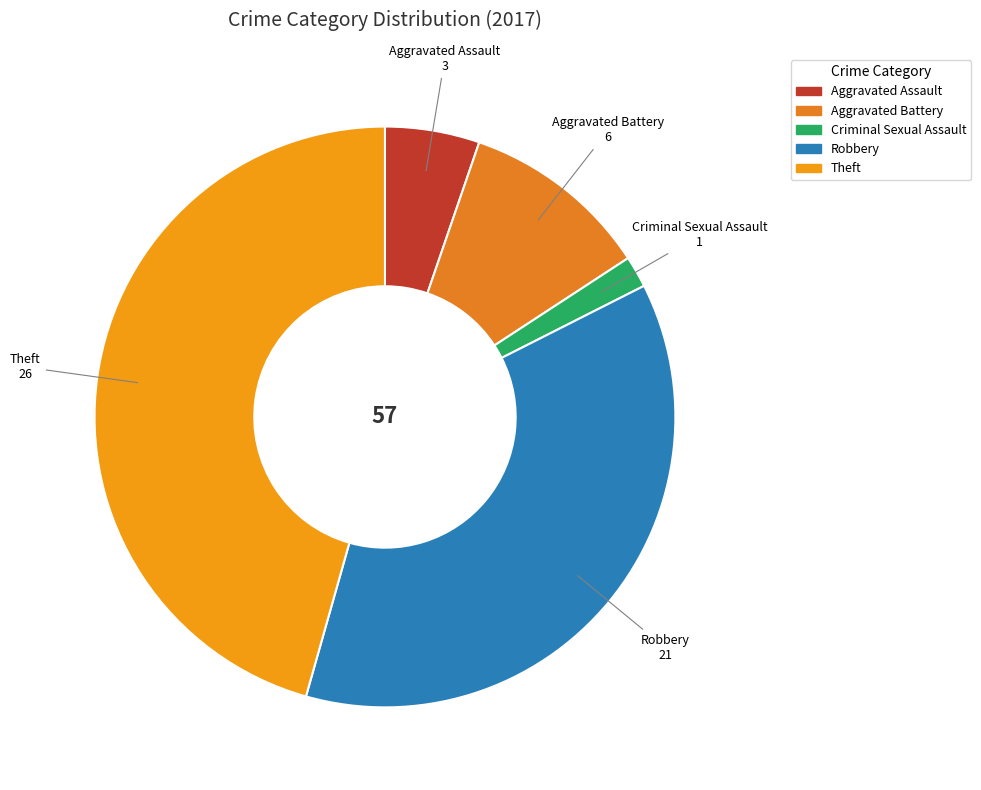

Approximately how many times larger is the value at Theft compared to Criminal Sexual Assault?

26.0